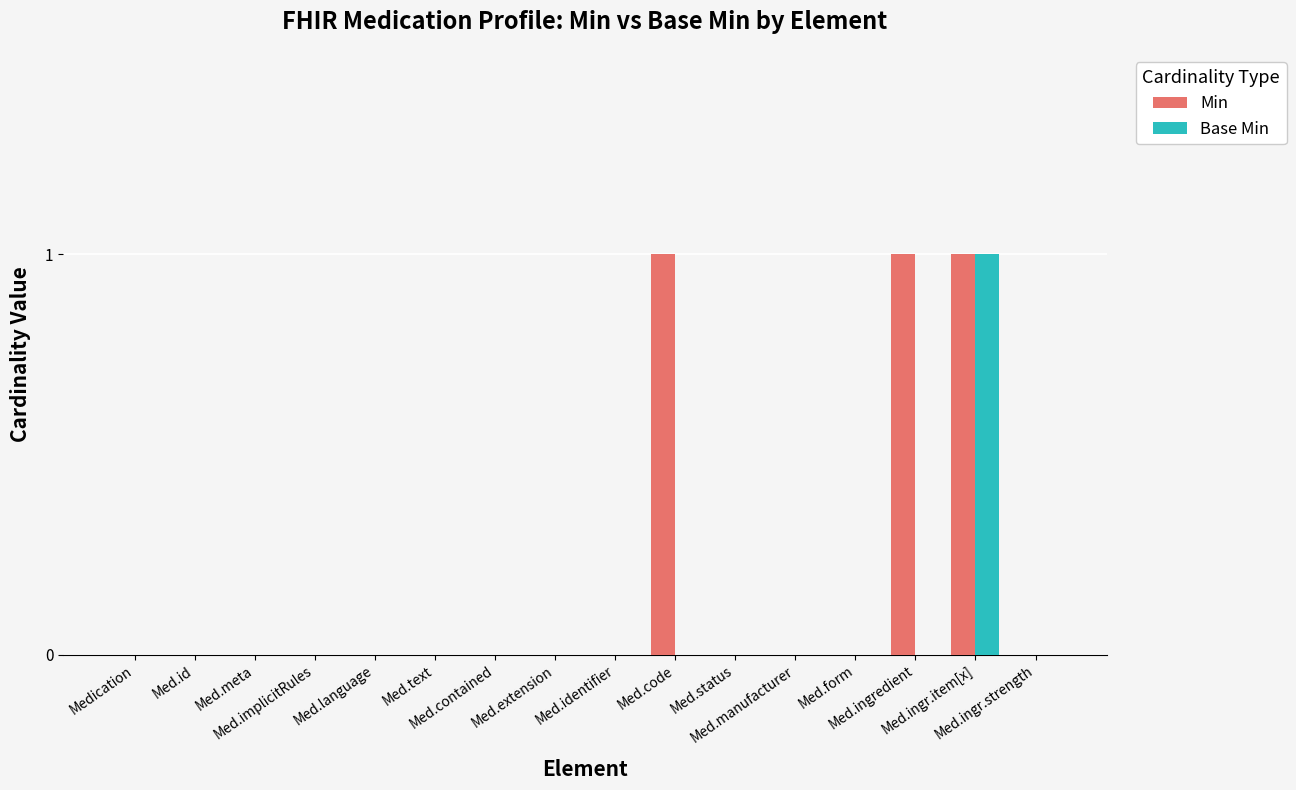

How many groups of bars are there?

16